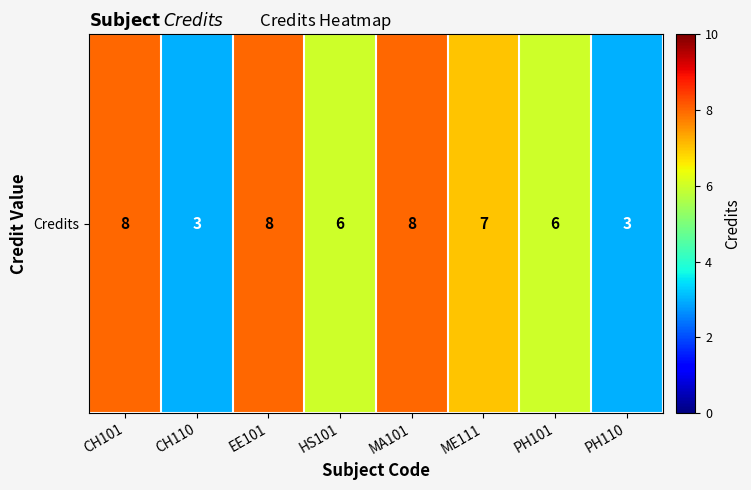

Where is the data nearest to the value 5?

HS101